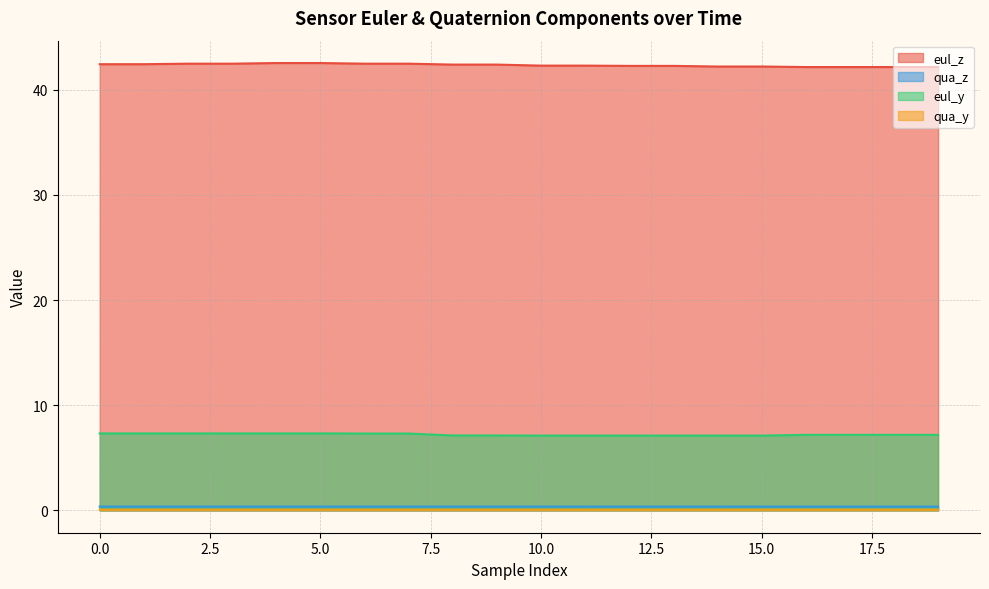

What is the sum of the eul_y values at 8 and 0?

14.4